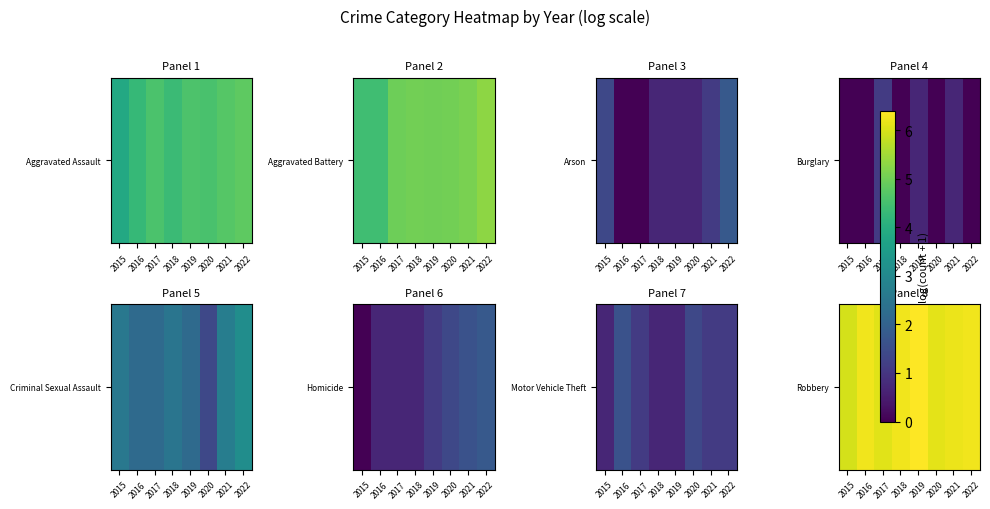

What is the ratio of the value at 2018 to the value at 2021?

1.0